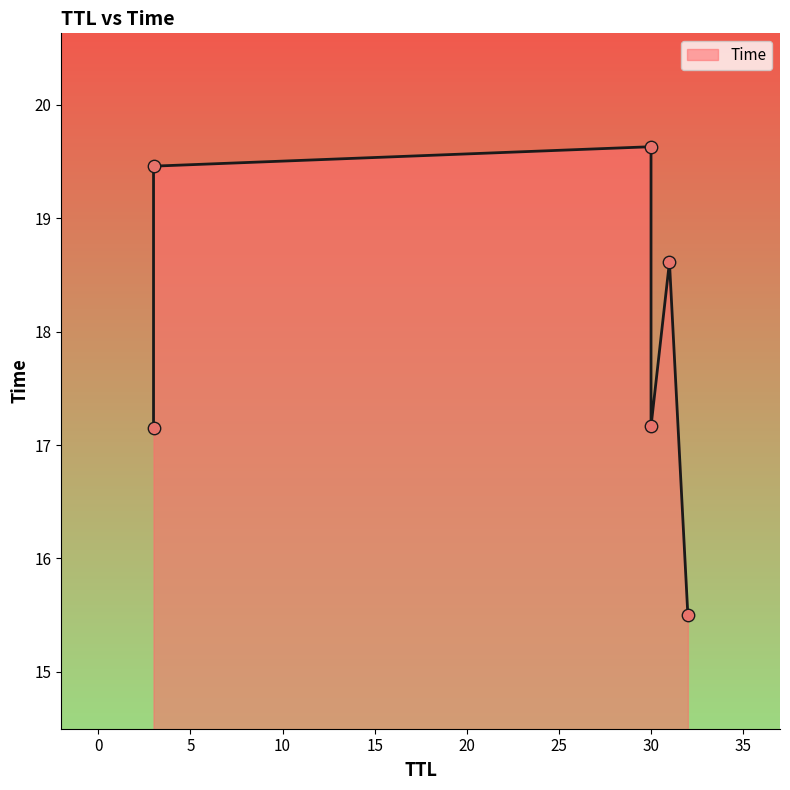

What is the change in value from 31 to 30?

+1.0